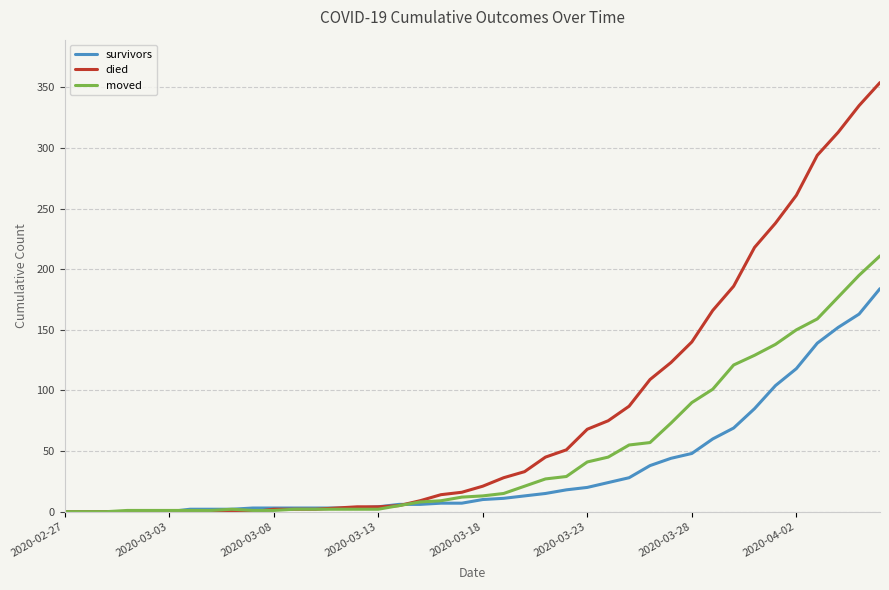

List the series in order of their peak value, lowest first.

survivors, moved, died